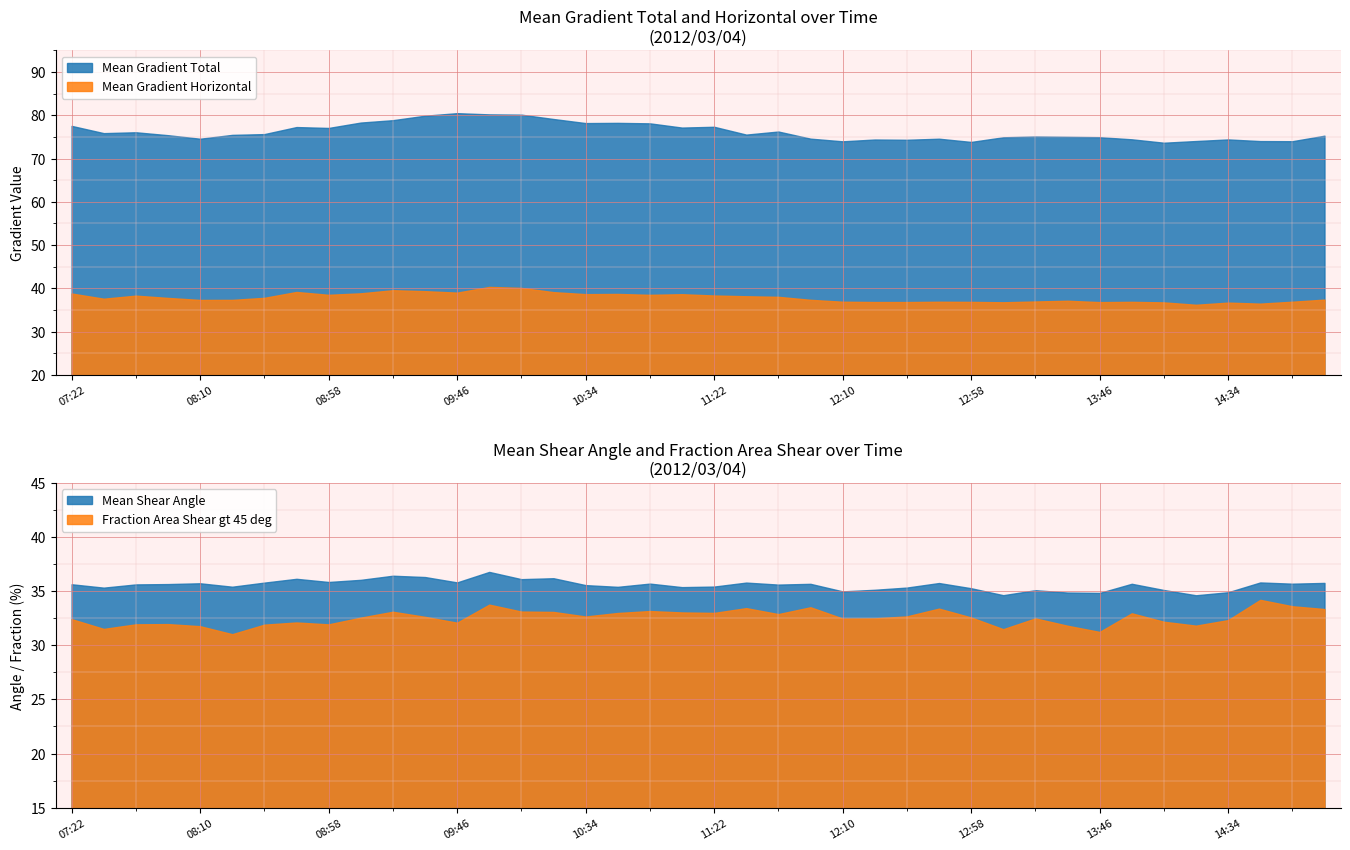

Which series changed the most between 13:22 and 13:58?

Mean Gradient Total